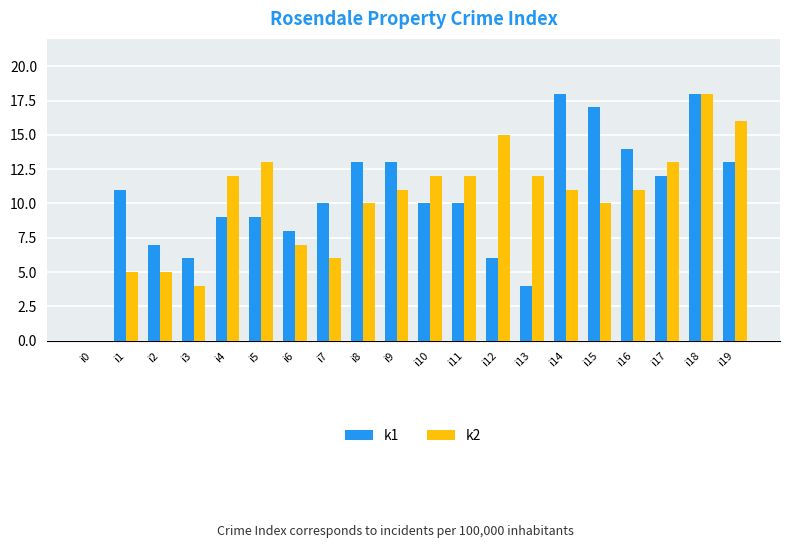

Reading left to right, list all the values displayed in this chart.

k1: i0=0	i1=11	i2=7	i3=6	i4=9	i5=9	i6=8	i7=10	i8=13	i9=13	i10=10	i11=10	i12=6	i13=4	i14=18	i15=17	i16=14	i17=12	i18=18	i19=13
k2: i0=0	i1=5	i2=5	i3=4	i4=12	i5=13	i6=7	i7=6	i8=10	i9=11	i10=12	i11=12	i12=15	i13=12	i14=11	i15=10	i16=11	i17=13	i18=18	i19=16